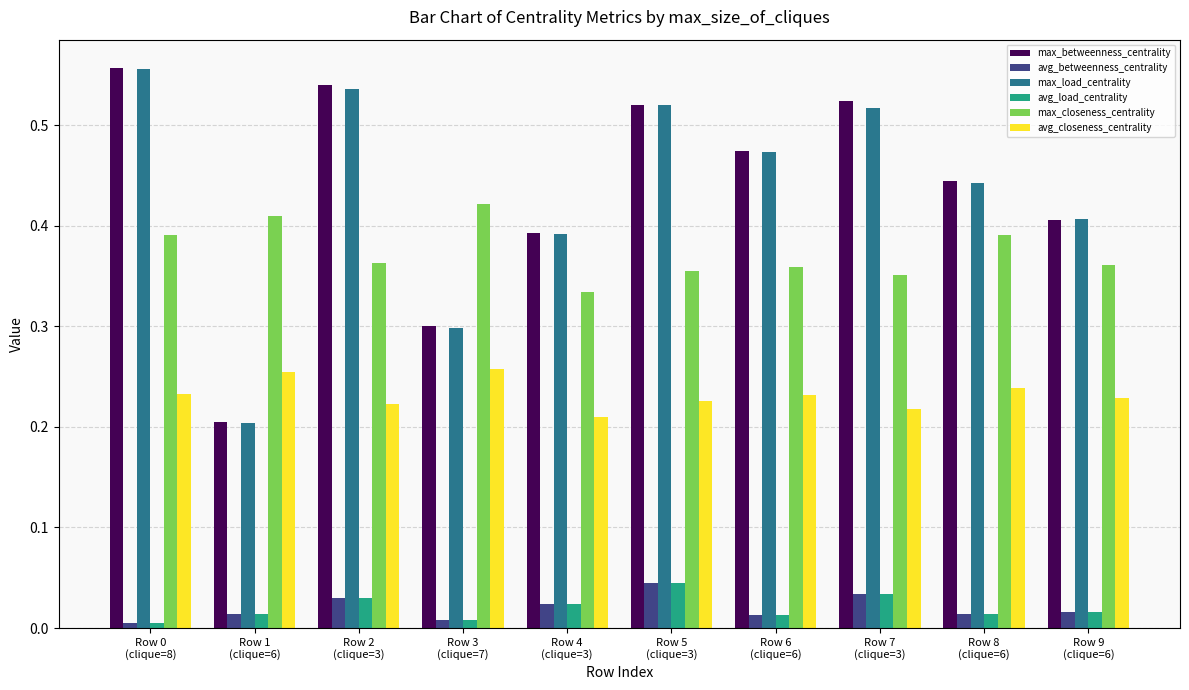

What is the sum of all max_closeness_centrality values?

3.7